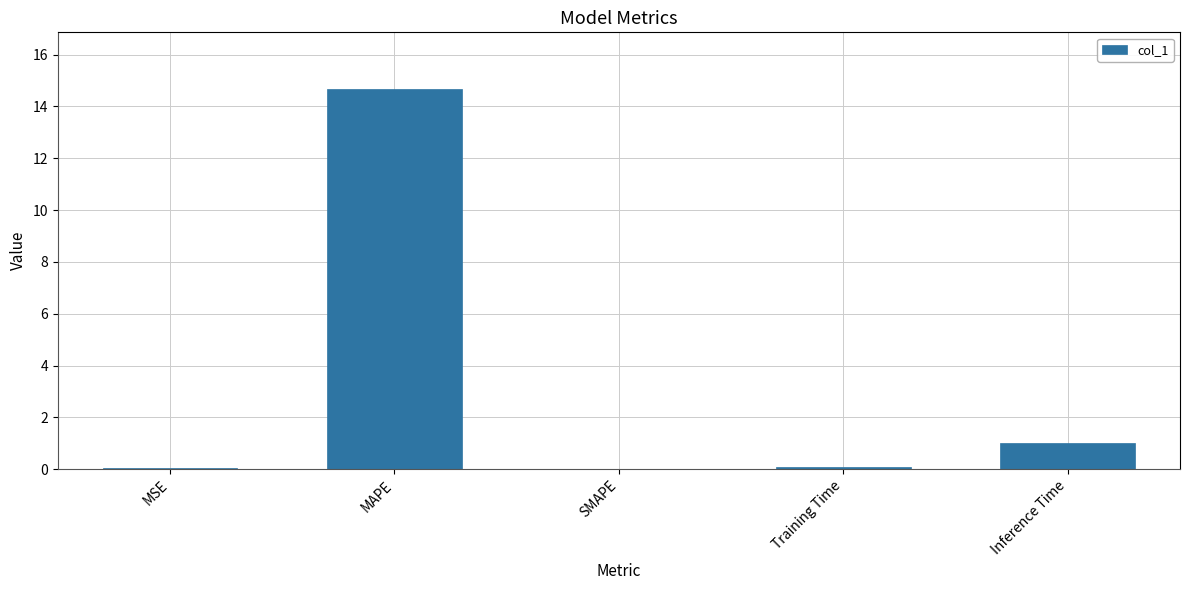

Which category has the highest value across all series?

MAPE